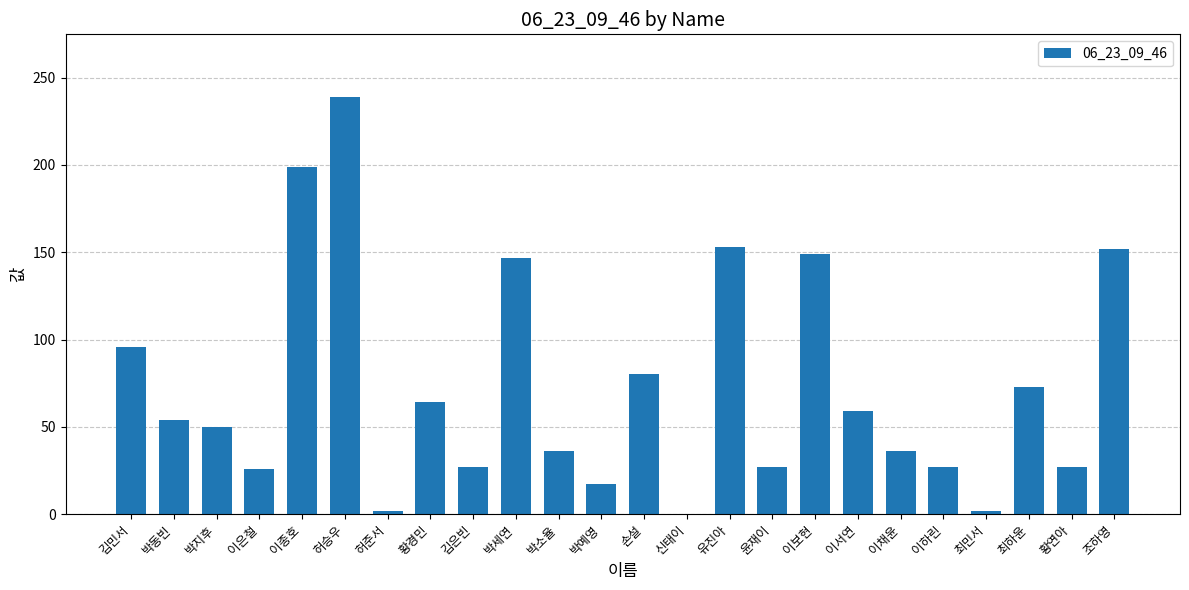

What is the maximum value shown in the chart?

239